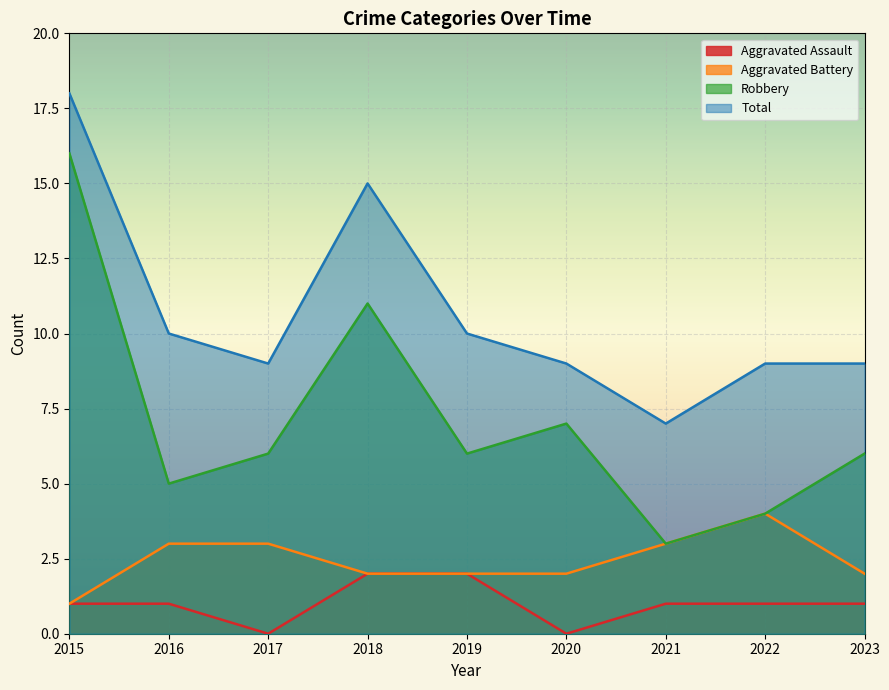

Which category has the lowest value in the Aggravated Assault series?

2017